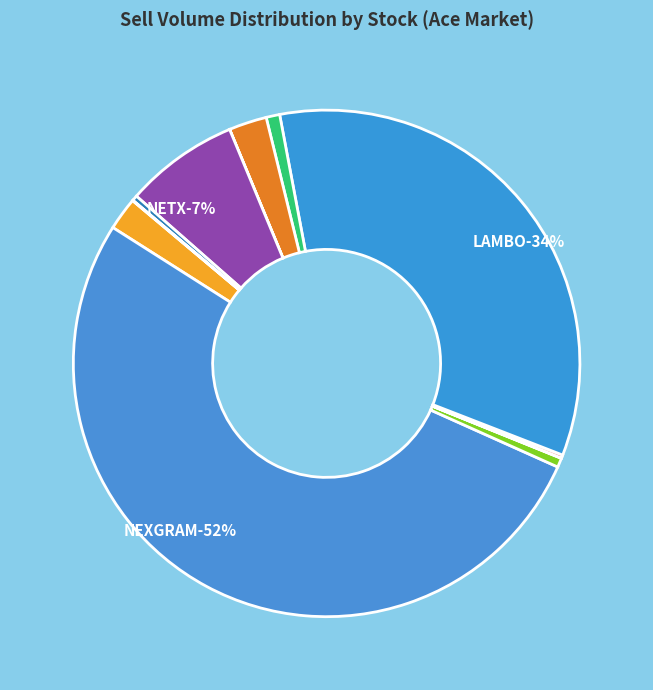

What percentage is the LKL slice, to the nearest percent?

1%